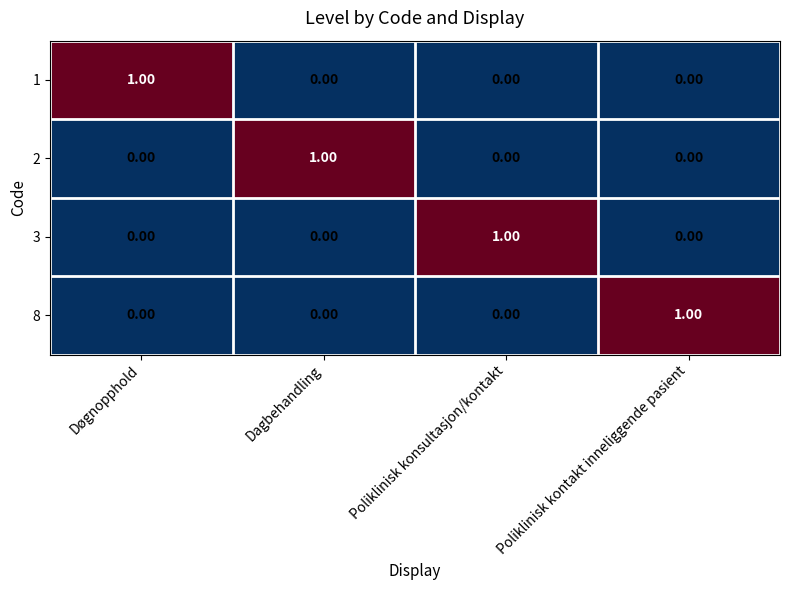

Which has a higher value, Poliklinisk kontakt inneliggende pasient or Dagbehandling?

Poliklinisk kontakt inneliggende pasient